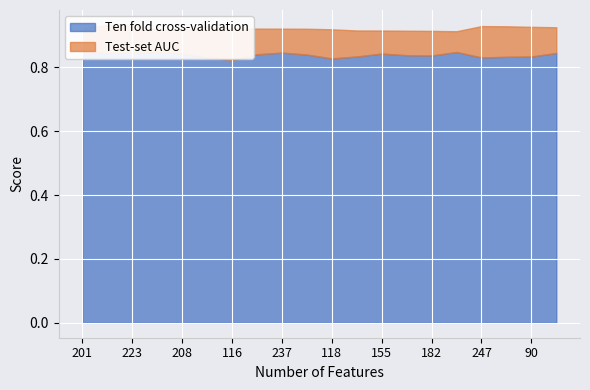

Rank the series by their average value, from lowest to highest.

Ten fold cross-validation, Test-set AUC